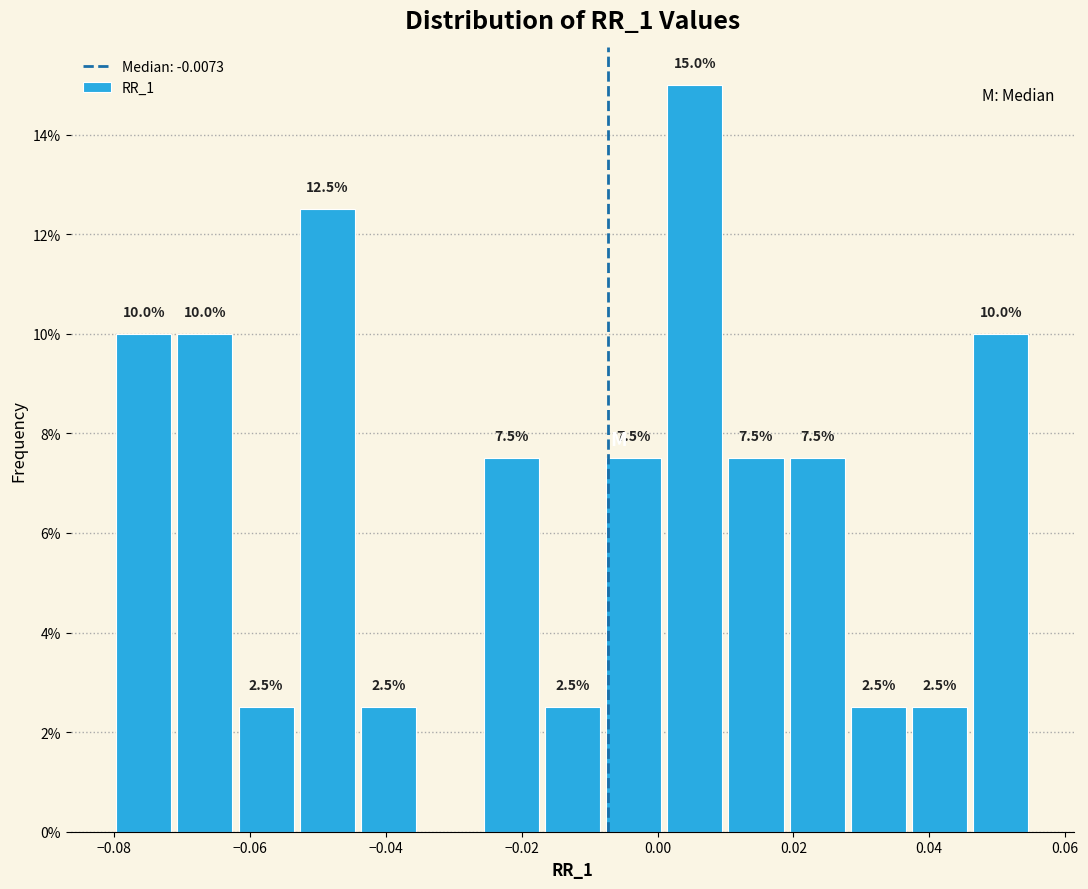

Which range on the x-axis has the tallest bar?

0.000 to 0.010